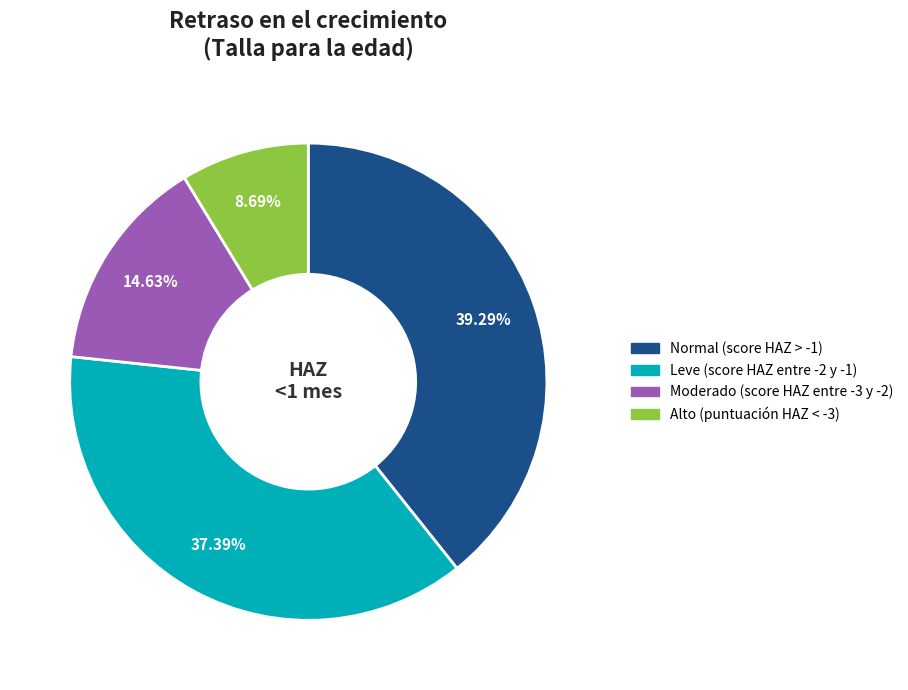

Does Moderado (score HAZ entre -3 y -2) account for over 50% of the chart?

No